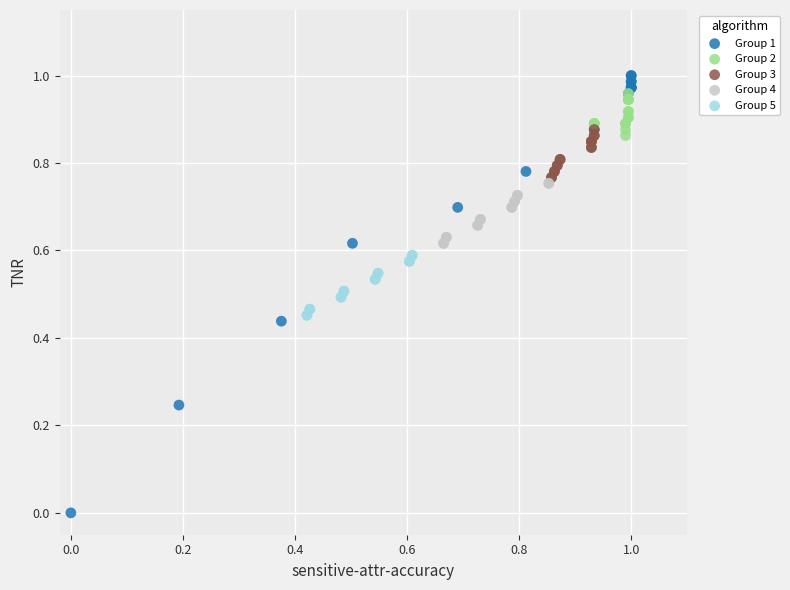

Which series has the widest spread of Y values?

Group 1